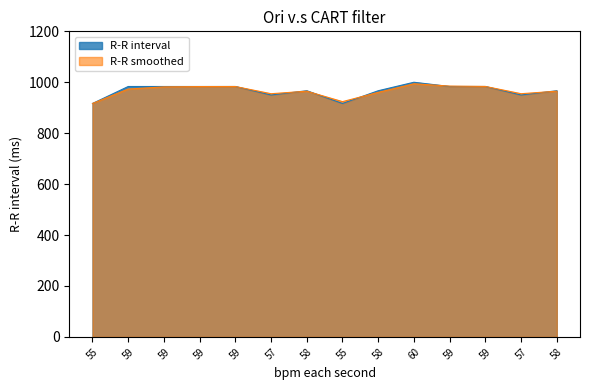

At which category does the data reach its first local peak?

58